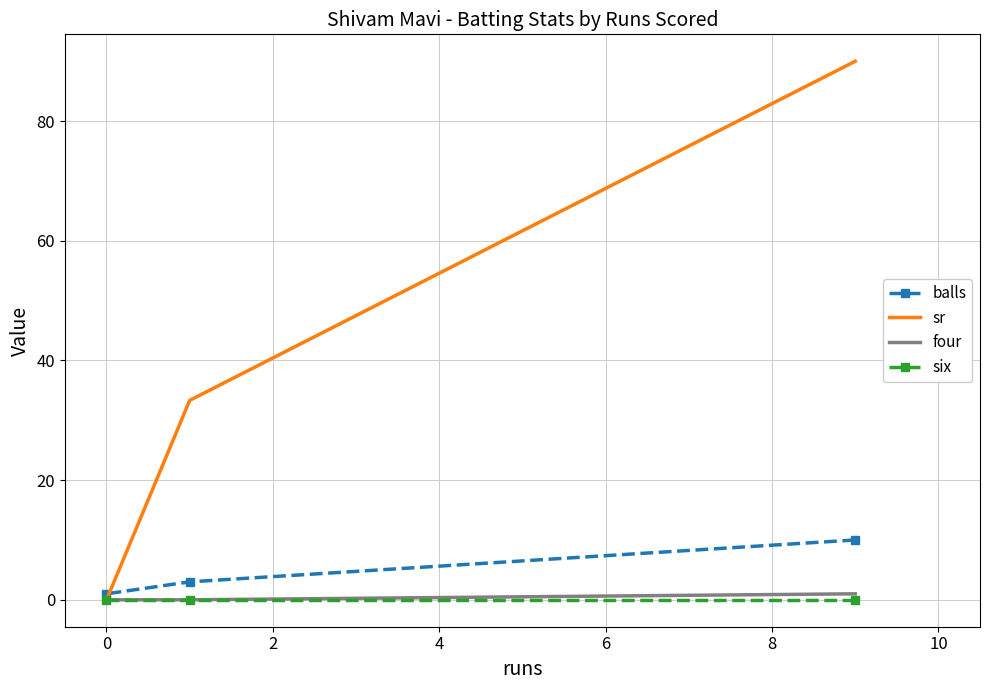

Is it true that sr equals 56.2 at 0?

False